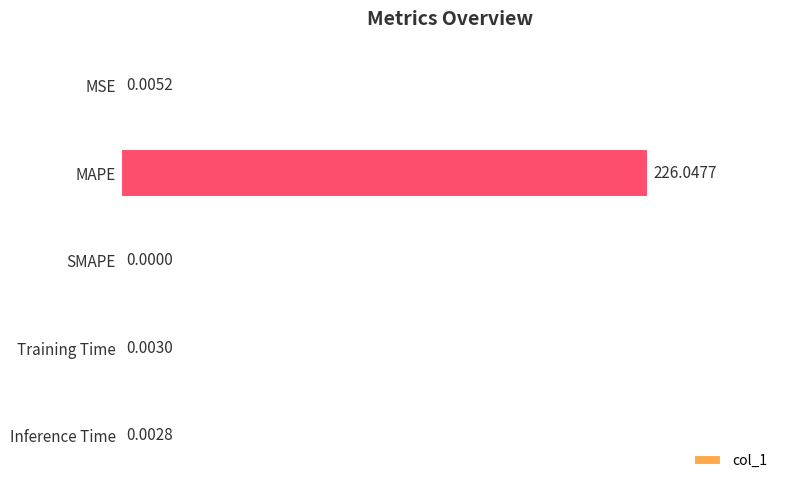

Where is the data nearest to the value 113?

MSE